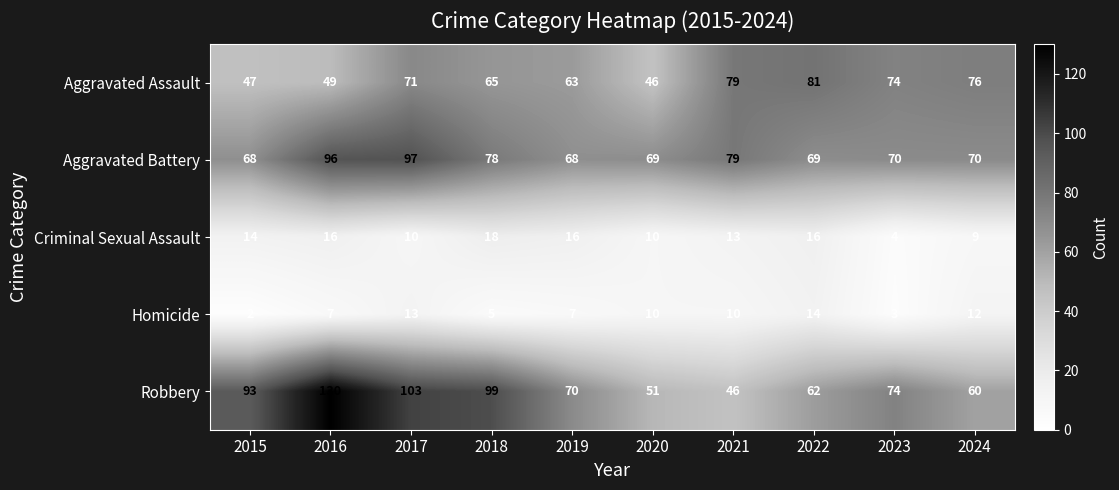

What is the average value of the Robbery series?

79